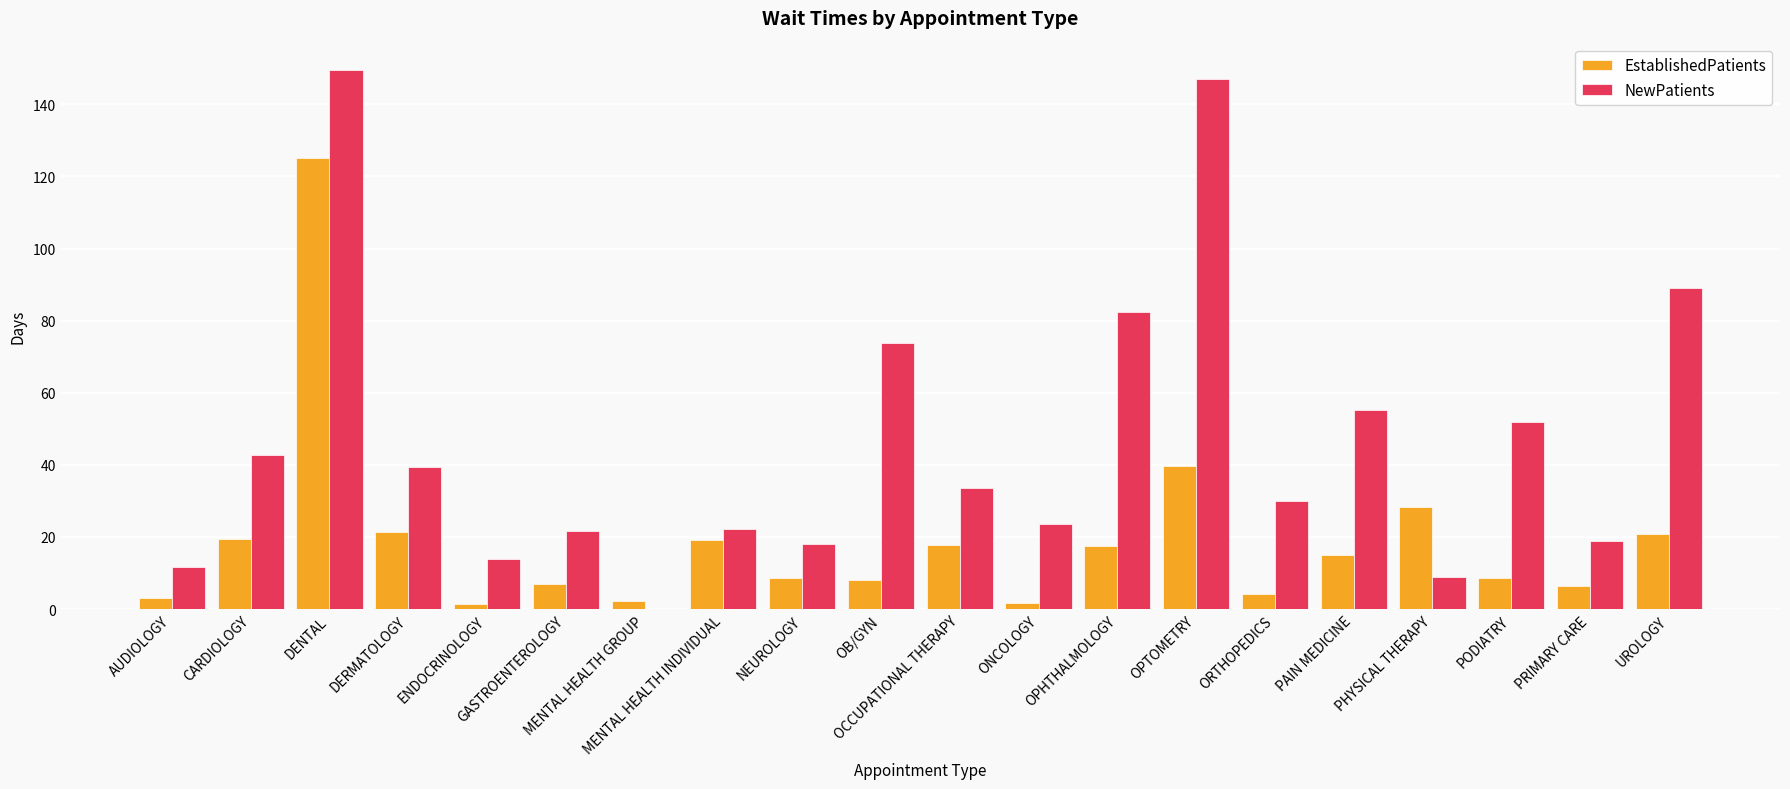

What is the maximum value for NewPatients?

149.4